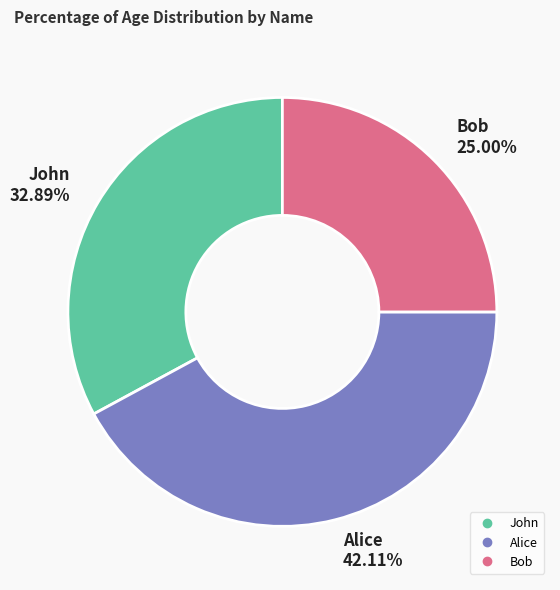

How many slices are in this pie chart?

3